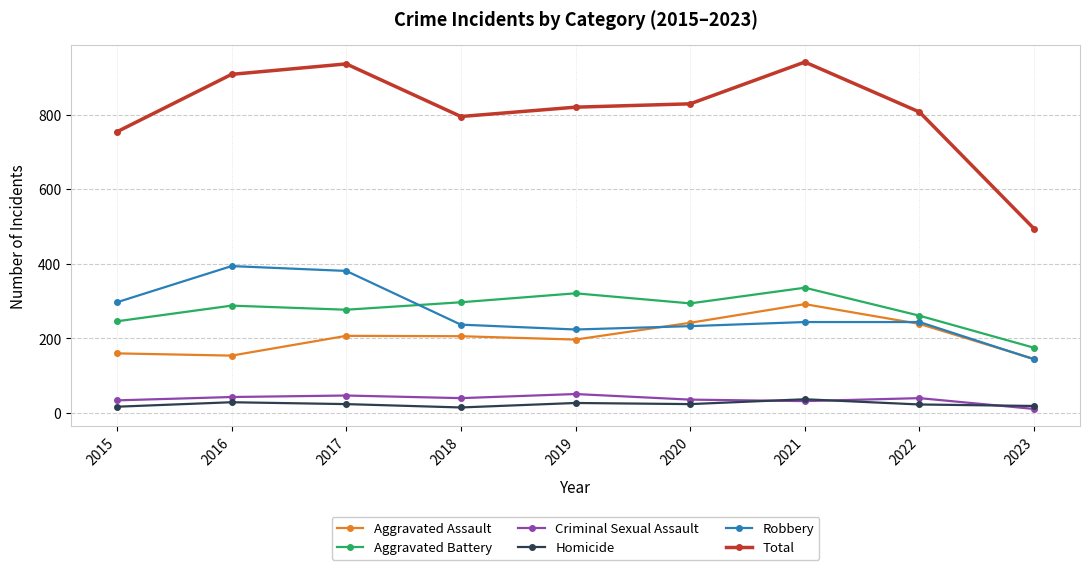

What are all the series names shown in the legend?

Aggravated Assault, Aggravated Battery, Criminal Sexual Assault, Homicide, Robbery, Total